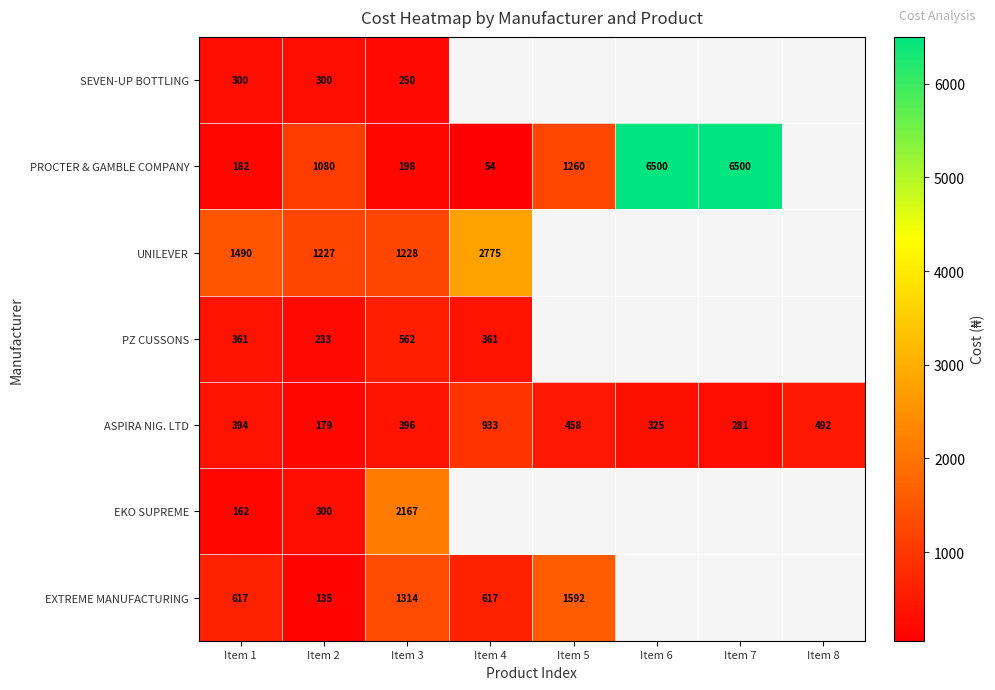

Between Item 4 and Item 6, which is larger?

Item 6